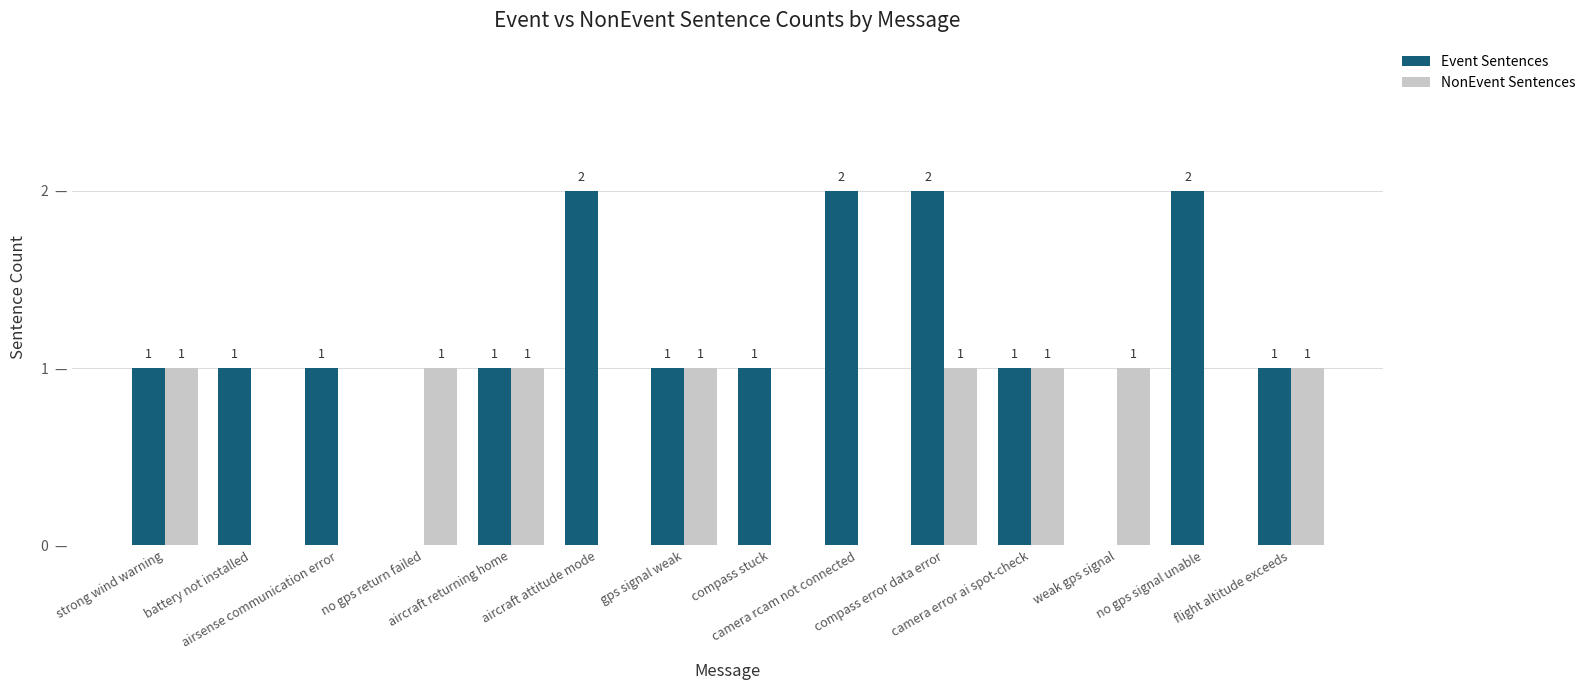

Which series has the largest total across all categories?

Event Sentences